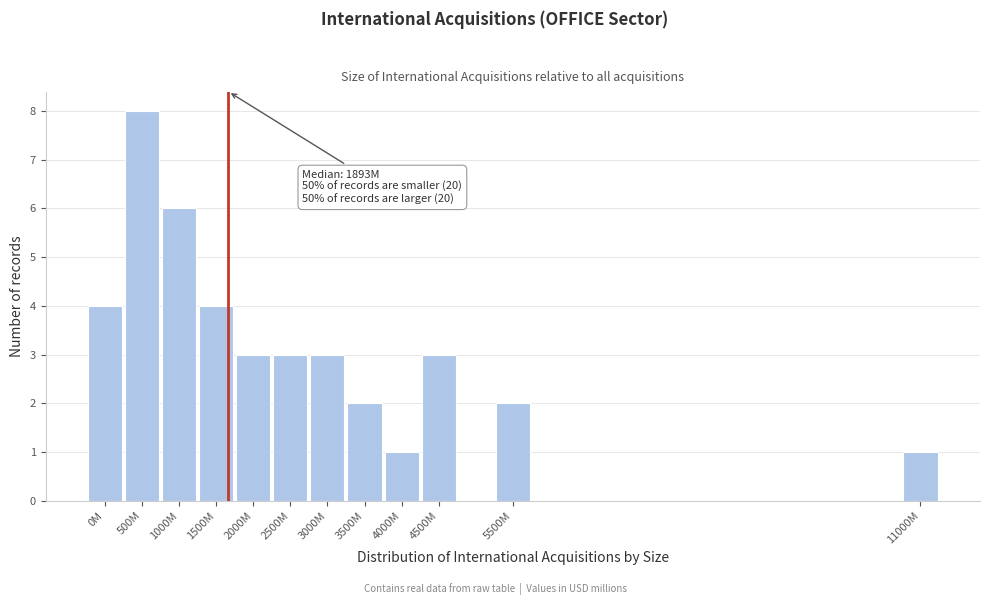

Reading left to right, list all the values displayed in this chart.

4	8	6	4	3	3	3	2	1	3	2	1